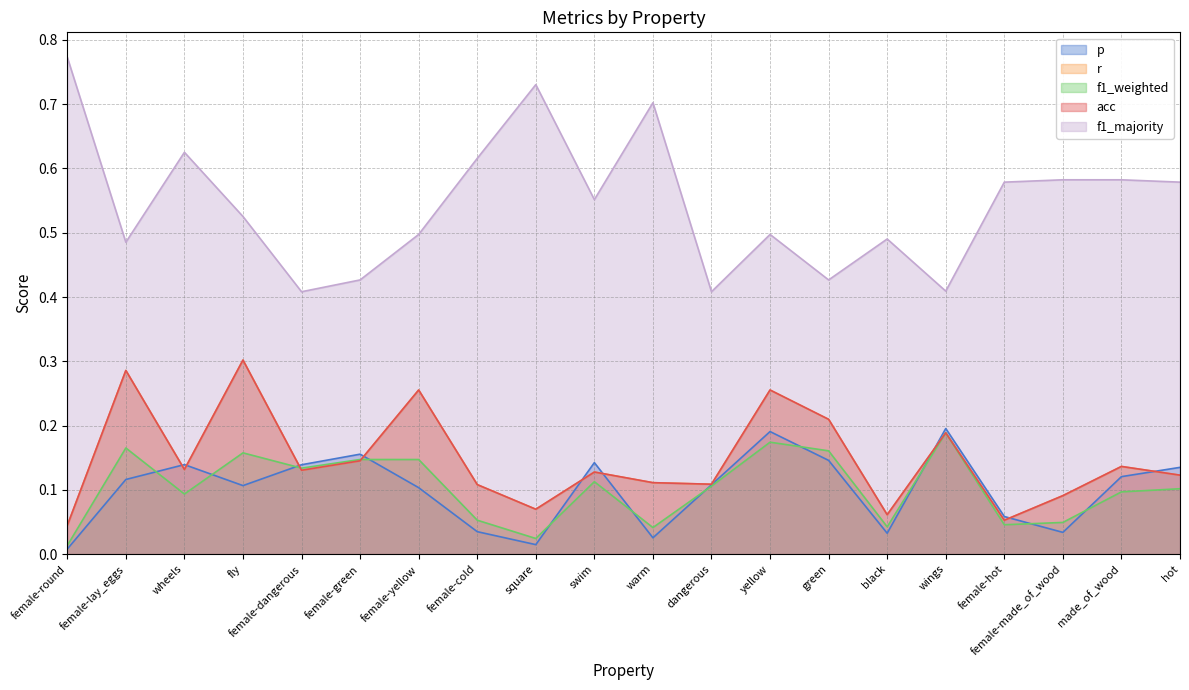

The value of acc at female-round is 0.0. True or false?

False